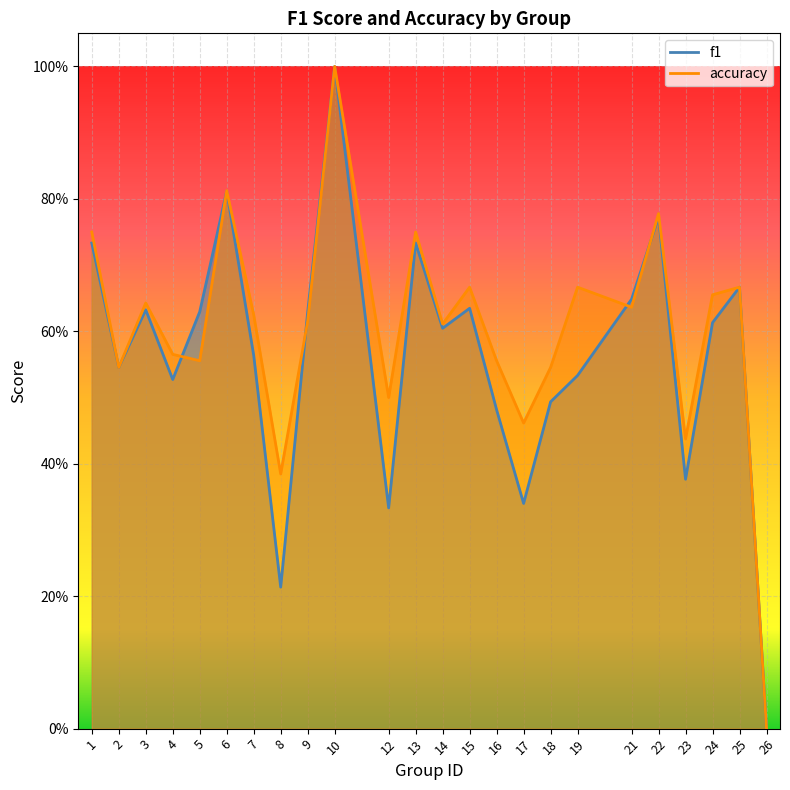

Is the value of accuracy at 24 greater than the value of f1 at 17?

Yes